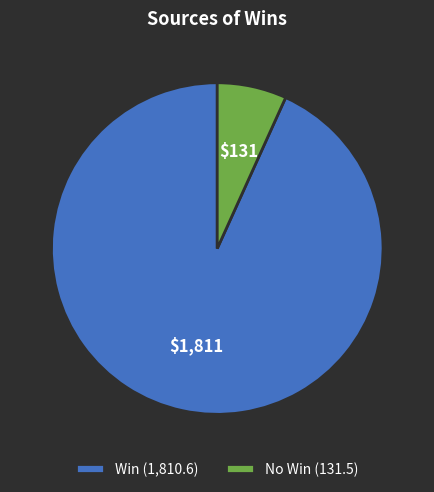

Rank the categories by value from highest to lowest.

Win (1,810.6), No Win (131.5)